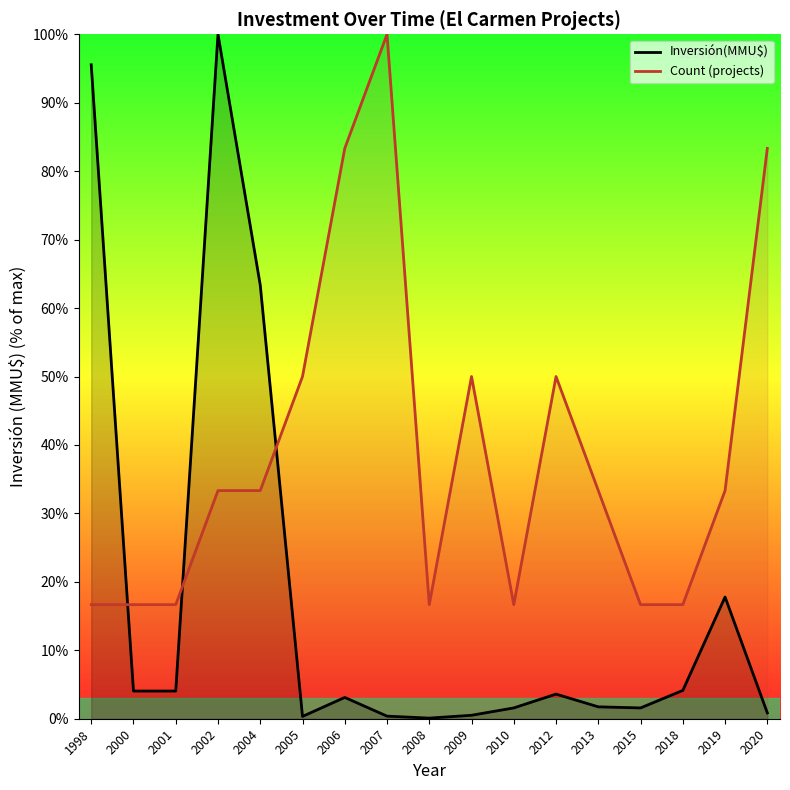

Rank the series at 2005 from lowest to highest value.

Inversión(MMU$), Count (projects)